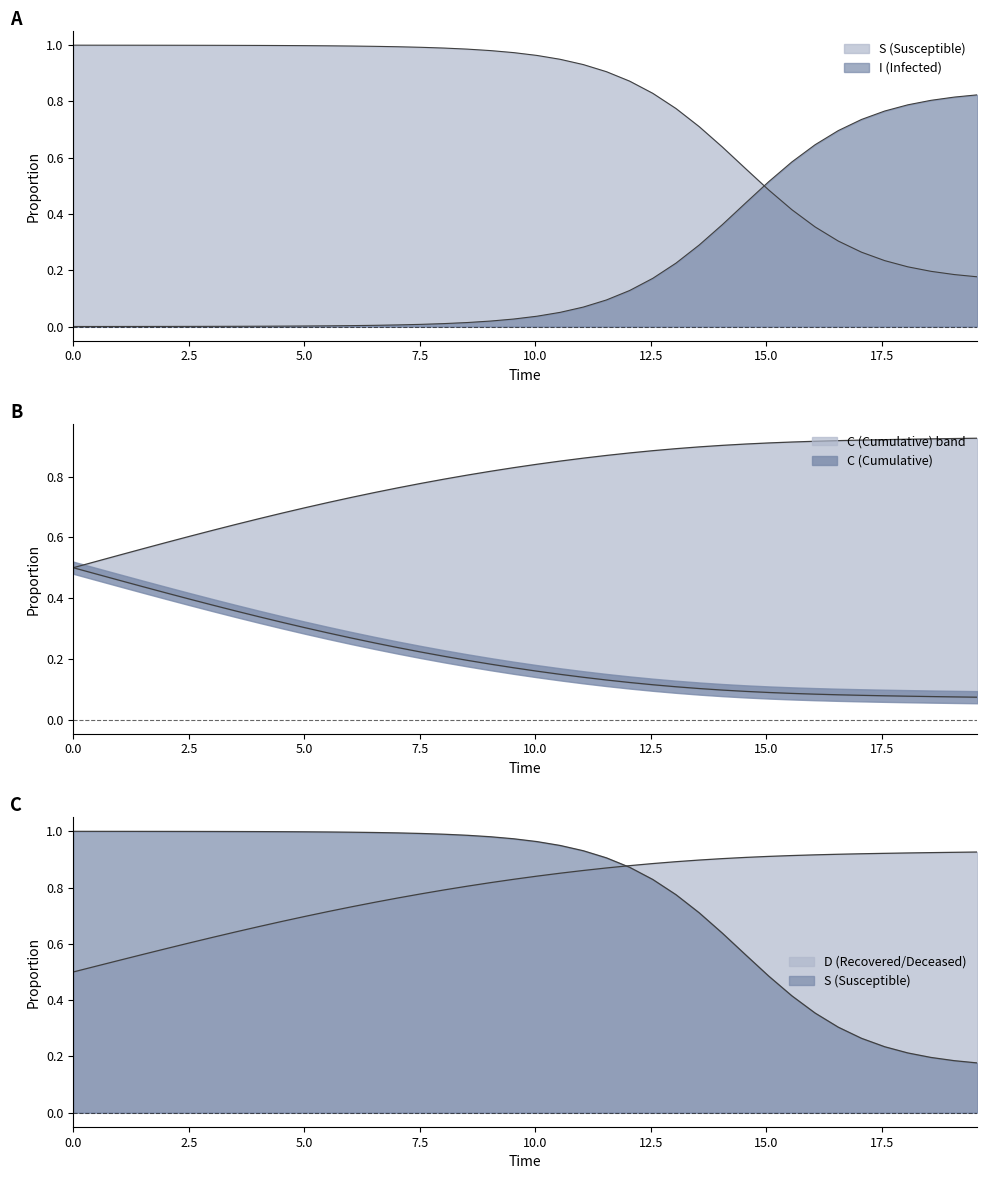

What is the difference between the maximum and second lowest values in the I series?

0.8